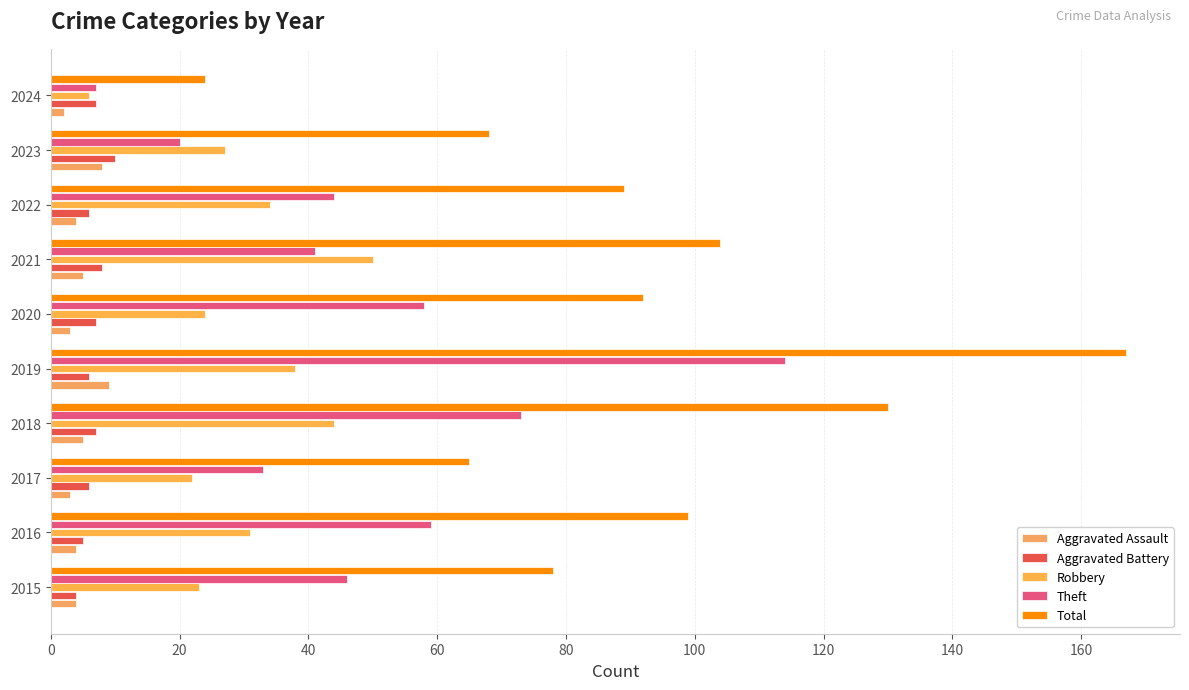

Count the number of data series in this chart.

5